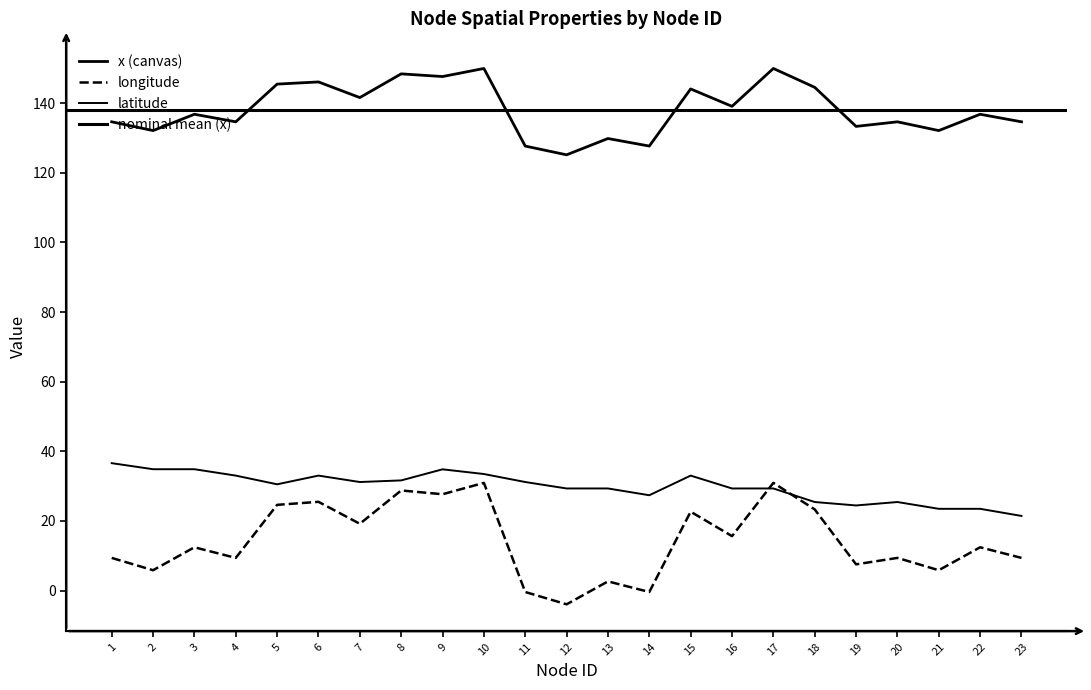

How many values in the latitude series exceed 30?

12